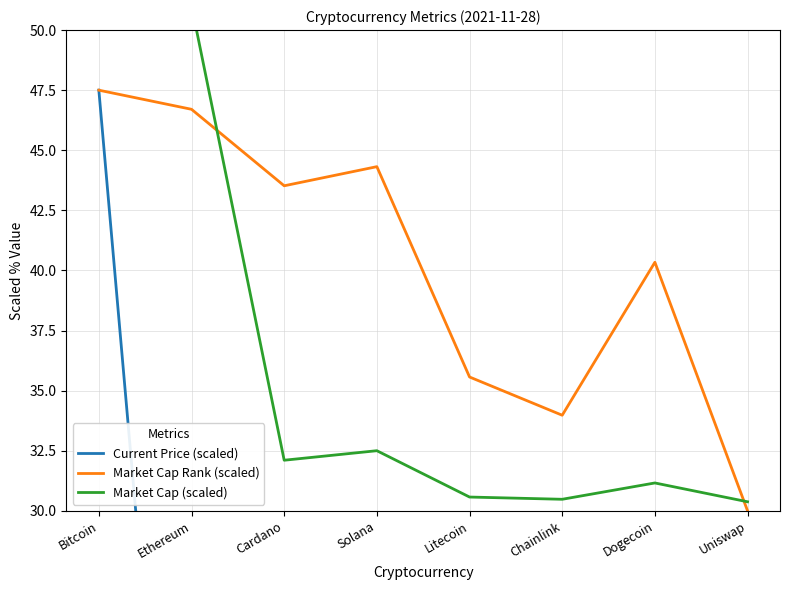

Is this an area chart (filled region under the line)?

No